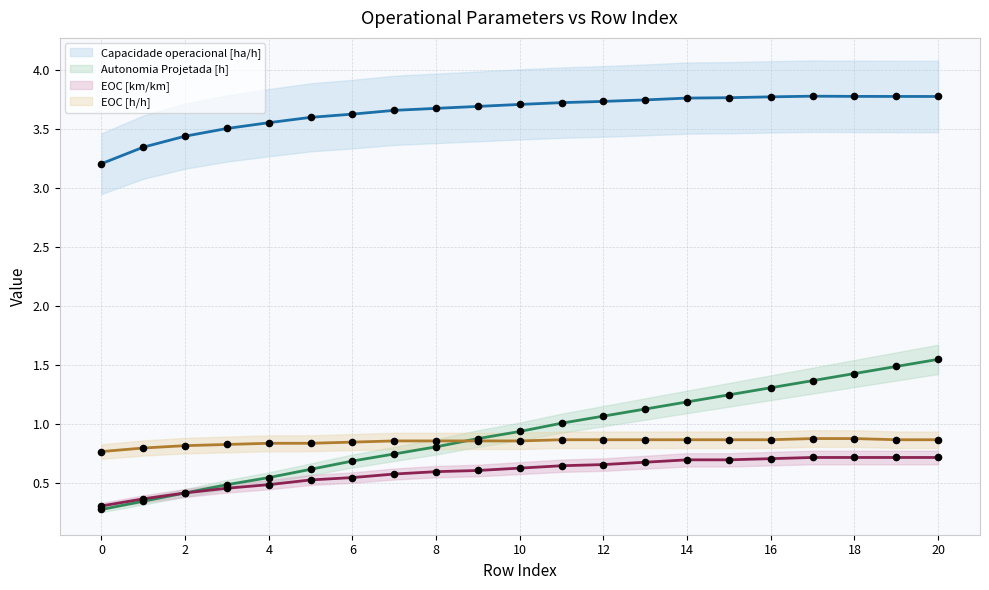

Is the value of Capacidade operacional [ha/h] (line) at 2 greater than the value of EOC [km/km] (line) at 6?

Yes